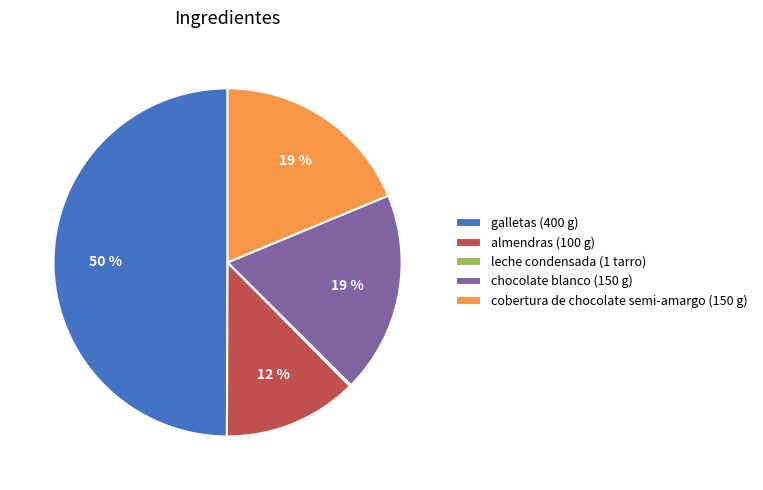

What percentage is the almendras (100 g) slice, to the nearest percent?

12%